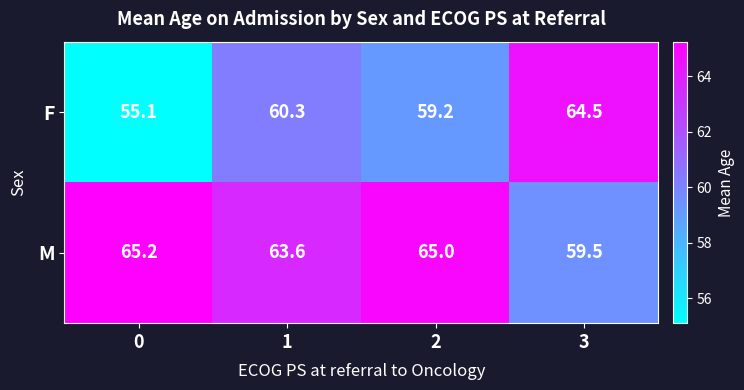

Reading right to left, extract all data points from this chart.

F: 64.5	59.2	60.3	55.1
M: 59.5	65.0	63.6	65.2